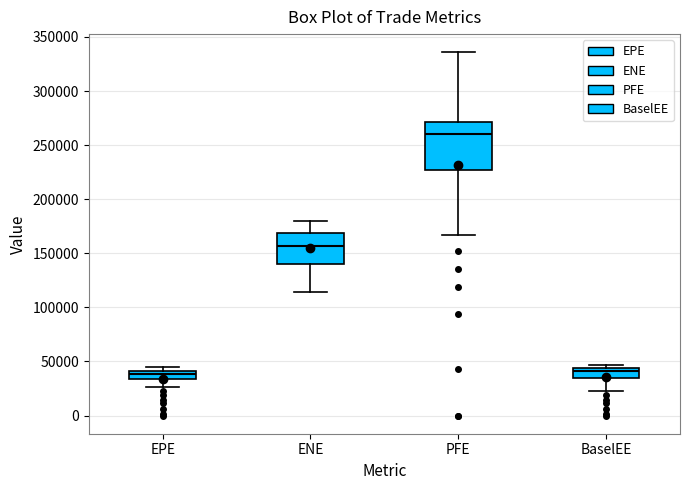

Where does the lower whisker of the box for PFE end on the y-axis? The values are not printed on the chart, so give them approximately, as read against the axis.

165000